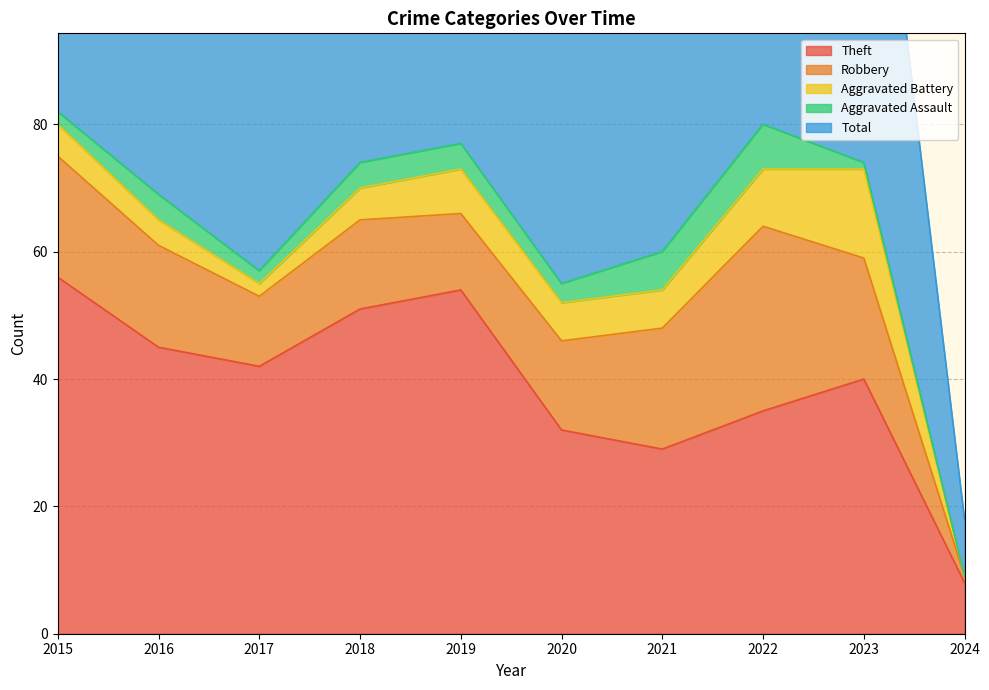

The Theft series shows 19 at 2020. True or false?

False